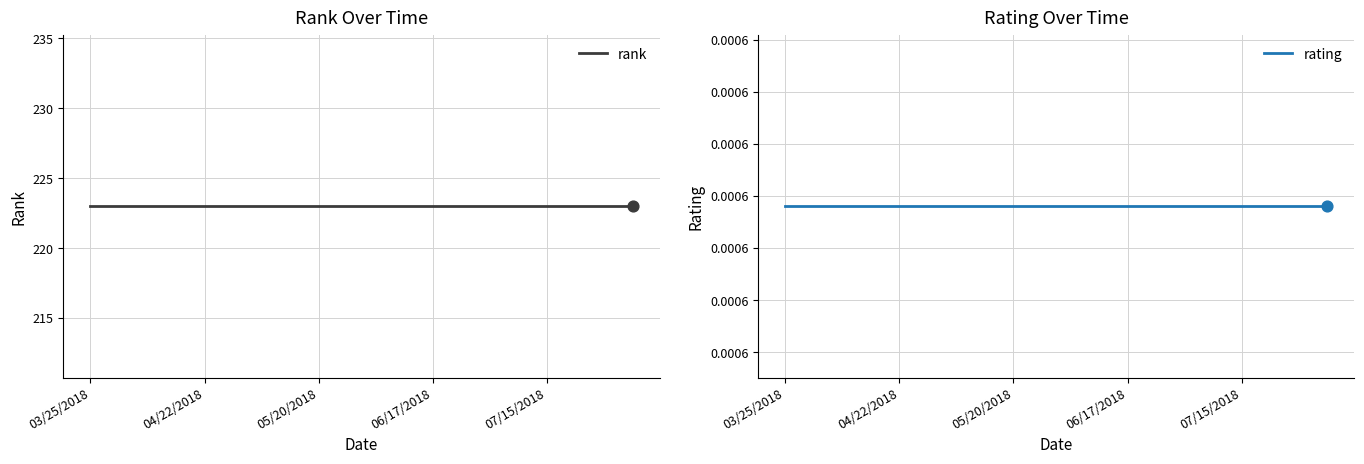

Which series contains the highest Y value?

rank